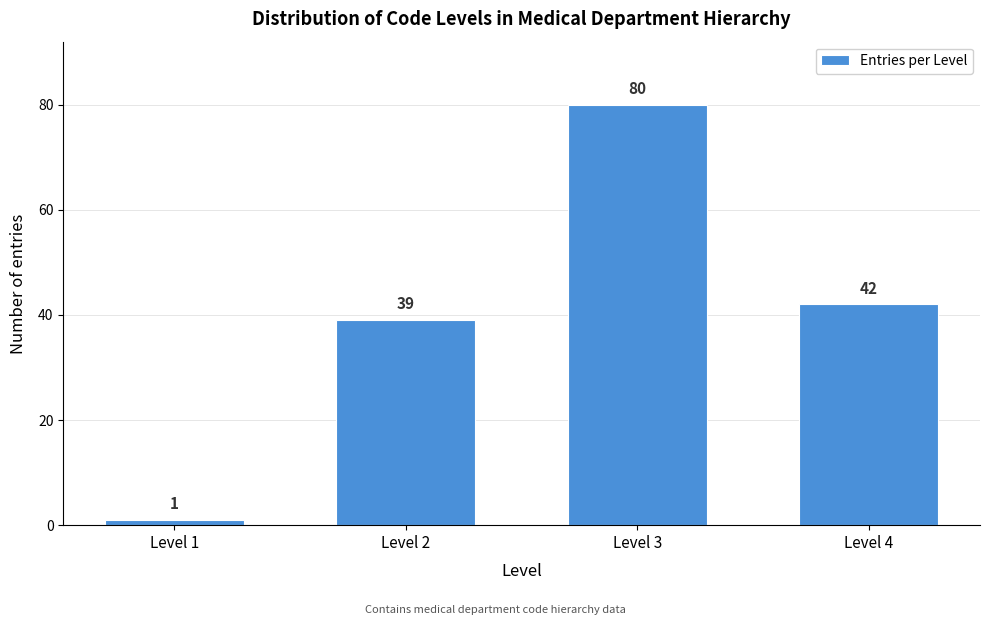

Reading left to right, transcribe all the data shown in this chart.

Level 1=1	Level 2=39	Level 3=80	Level 4=42